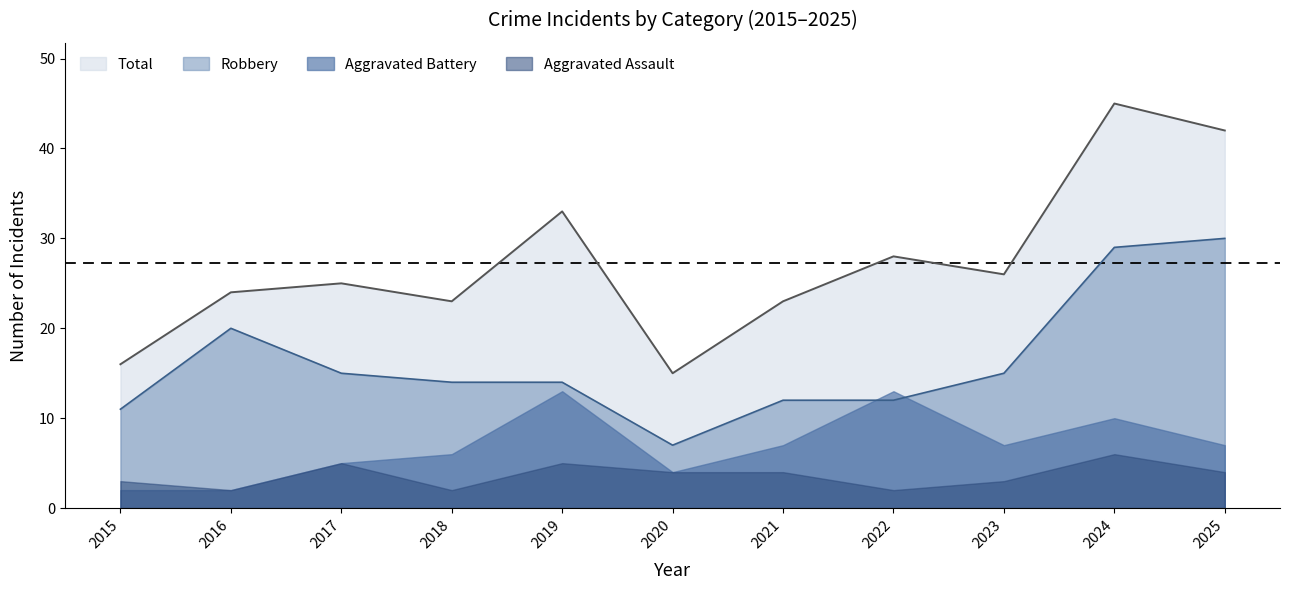

Is the value of Total at 2017 greater than the value of Robbery at 2021?

Yes